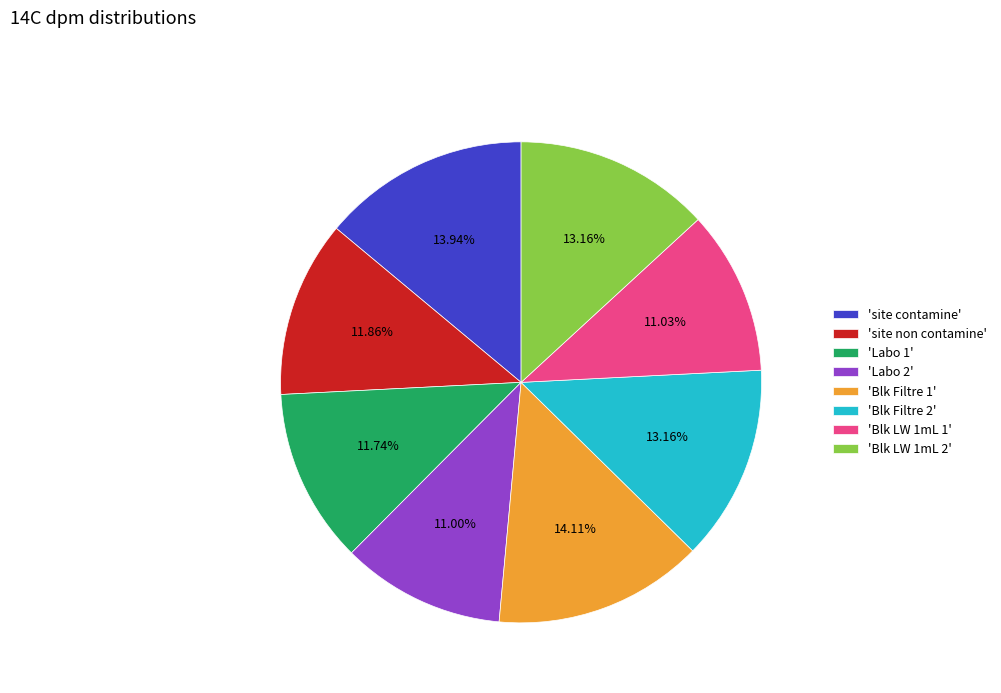

Combined, do 'site contamine' and 'Labo 1' account for over 50%?

No